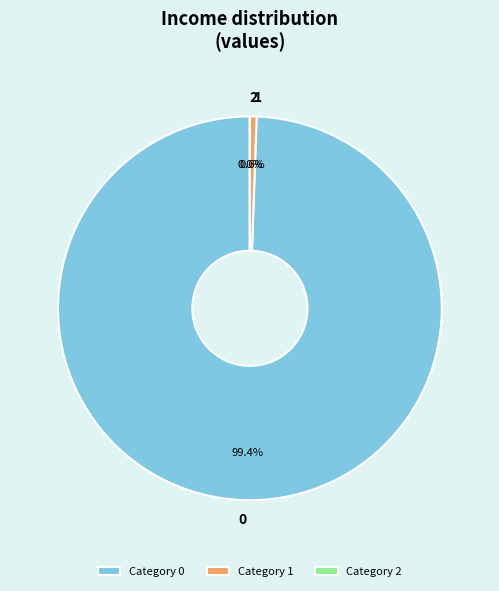

To the nearest percent, what portion does 0 represent?

99%